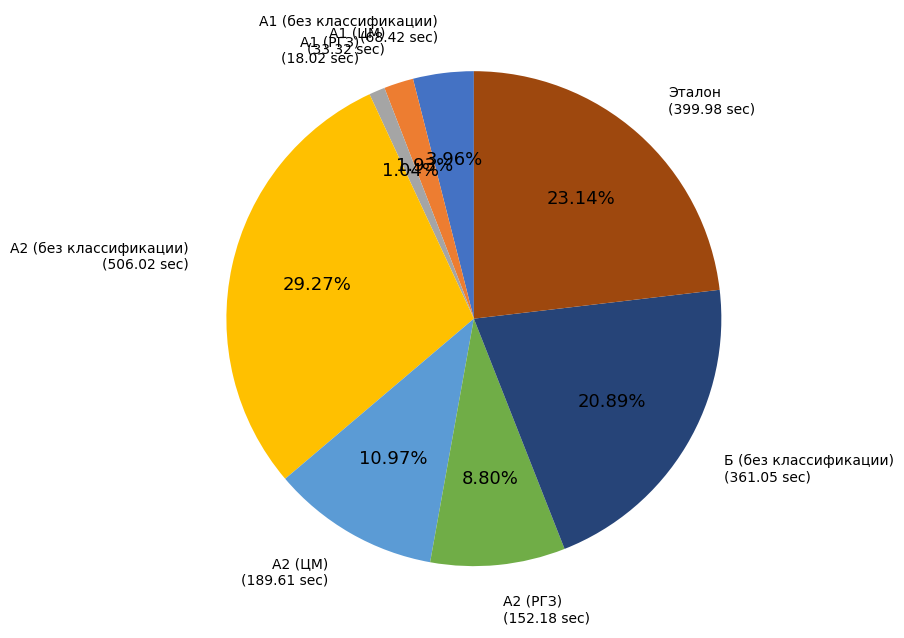

How many slices are in this pie chart?

8